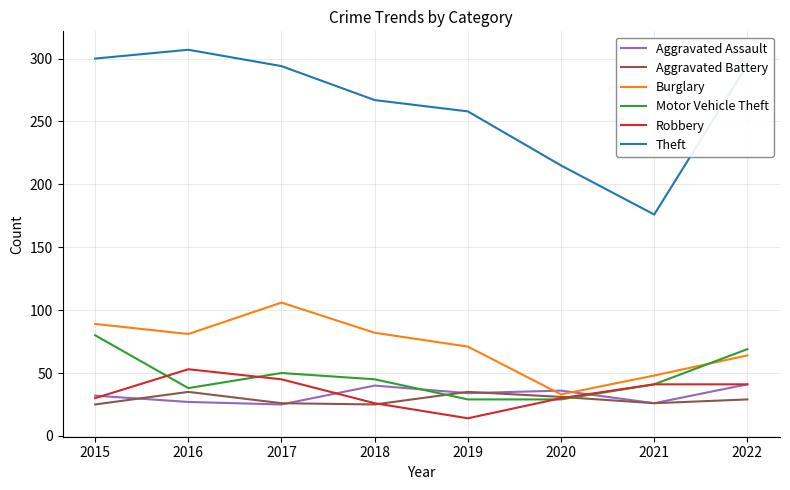

What is the maximum value shown in the chart?

307